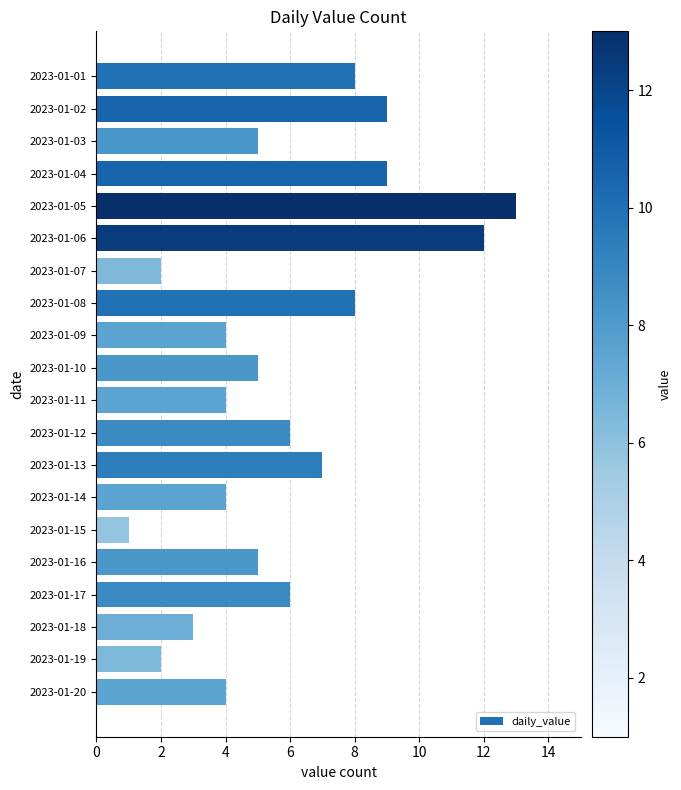

Which has a higher value, 2023-01-13 or 2023-01-01?

2023-01-01